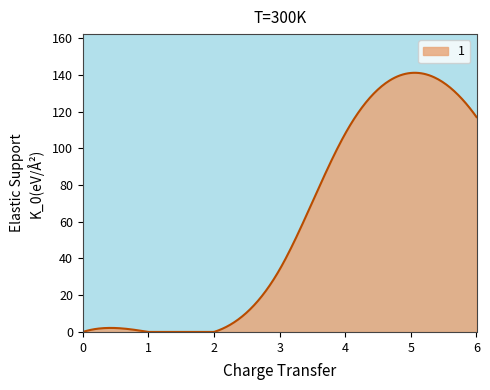

What is the difference between the maximum and minimum values?

141.1